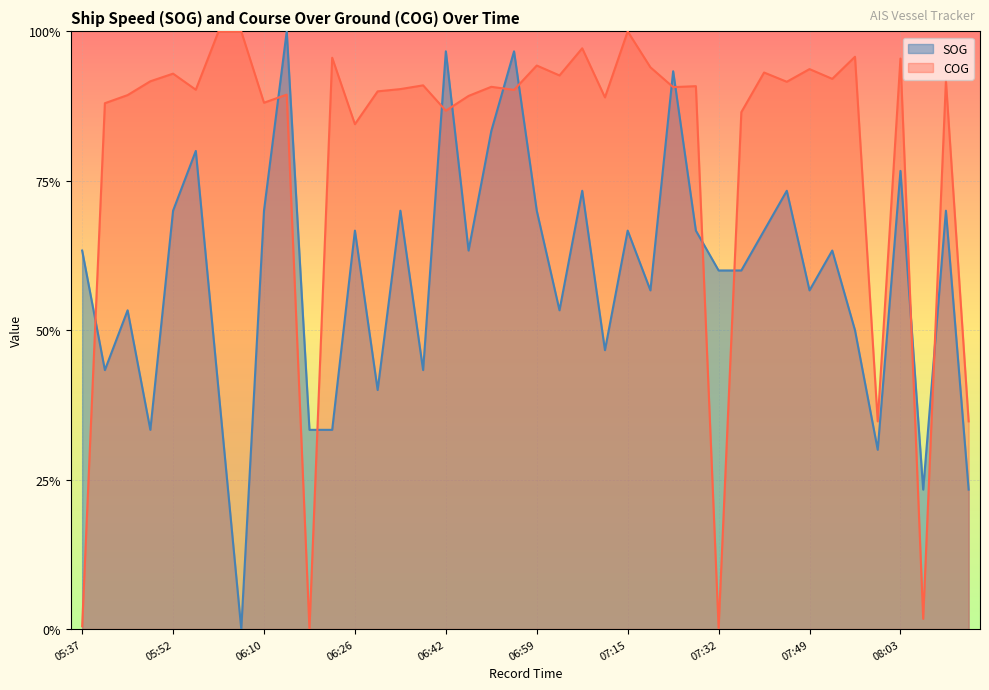

Between which two adjacent categories do COG and SOG first intersect?

05:37 and 05:41